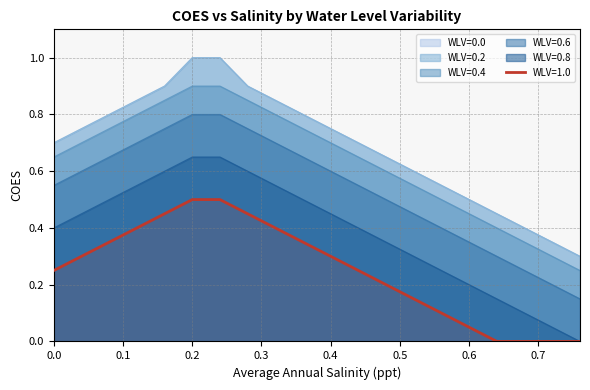

Reading left to right, extract all data points from this chart.

WLV=0.0: 0.7	0.8	0.8	0.8	0.9	1.0	1.0	0.9	0.8	0.8	0.8	0.7	0.7	0.6	0.6	0.5	0.5	0.4	0.3	0.3
WLV=0.2: 0.7	0.8	0.8	0.8	0.9	1.0	1.0	0.9	0.8	0.8	0.8	0.7	0.7	0.6	0.6	0.5	0.5	0.4	0.3	0.3
WLV=0.4: 0.7	0.7	0.8	0.8	0.8	0.9	0.9	0.8	0.8	0.8	0.7	0.7	0.6	0.6	0.5	0.5	0.4	0.3	0.3	0.2
WLV=0.6: 0.6	0.6	0.7	0.7	0.8	0.8	0.8	0.8	0.7	0.7	0.6	0.6	0.5	0.5	0.4	0.3	0.3	0.2	0.2	0.1
WLV=0.8: 0.4	0.5	0.5	0.6	0.6	0.7	0.7	0.6	0.6	0.5	0.5	0.4	0.3	0.3	0.2	0.2	0.1	0.1	0.1	0.0
WLV=1.0: 0.2	0.3	0.3	0.4	0.5	0.5	0.5	0.5	0.4	0.3	0.3	0.2	0.2	0.1	0.1	0.1	0.0	0.0	0.0	0.0